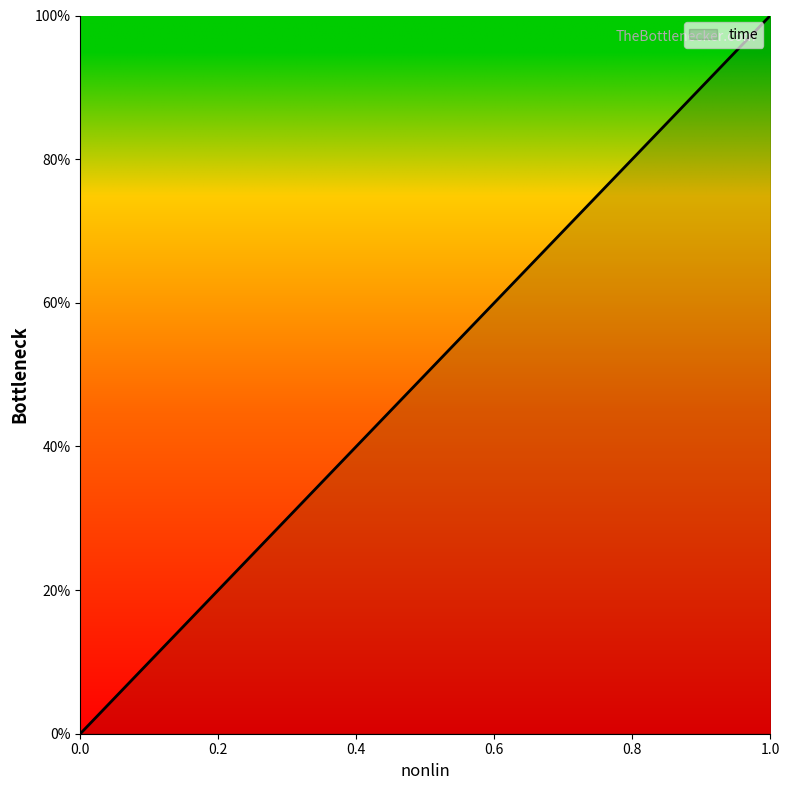

What is the difference between the maximum and second lowest values?

0.5